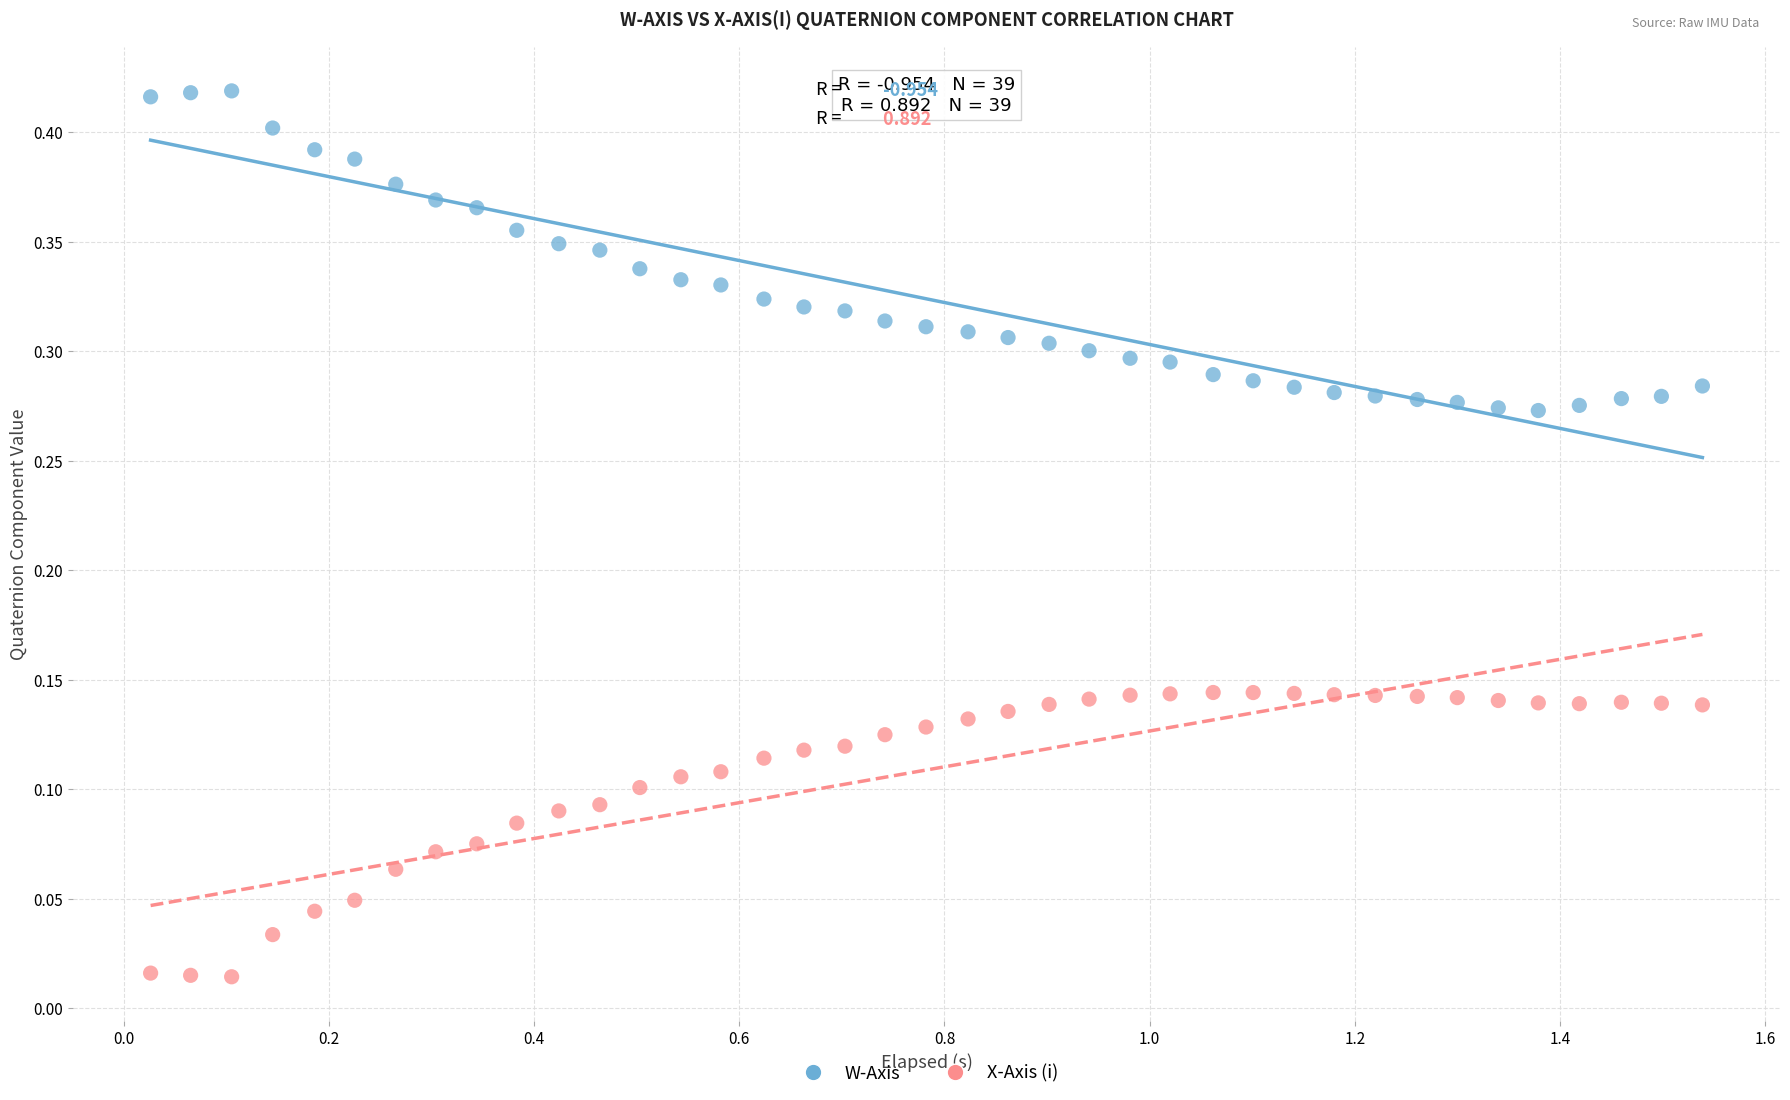

Which series contains the lowest Y value?

X-Axis (i)